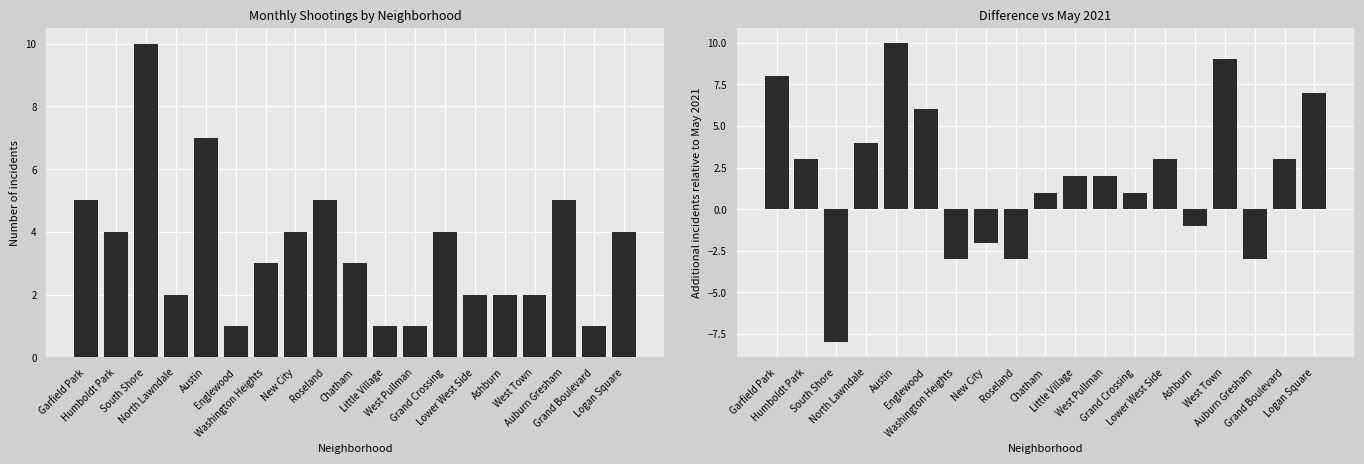

Which category has the lowest value across all series?

South Shore